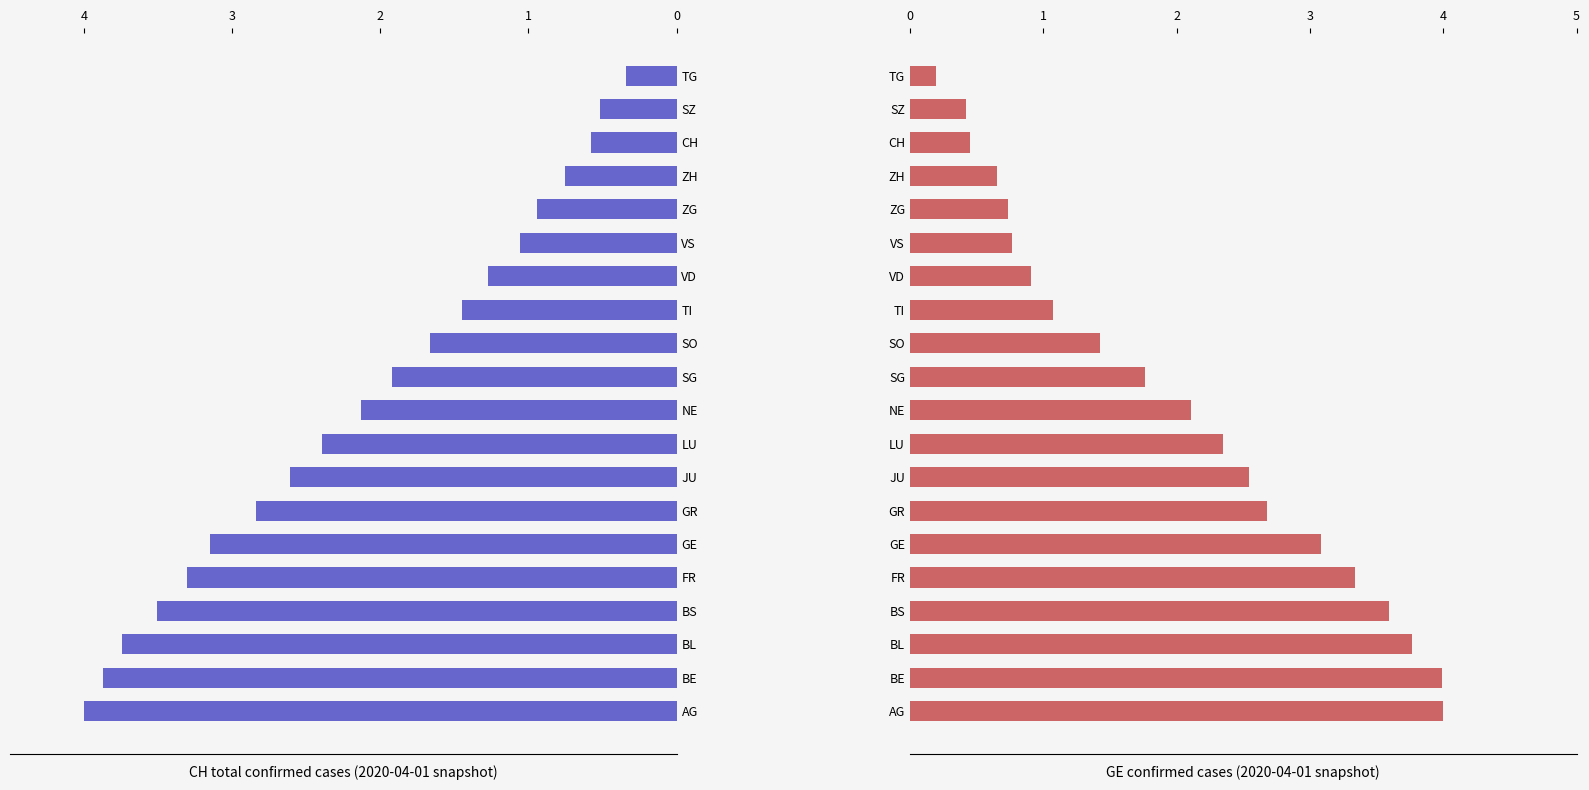

What are all the series names shown in the legend?

CH total, GE confirmed